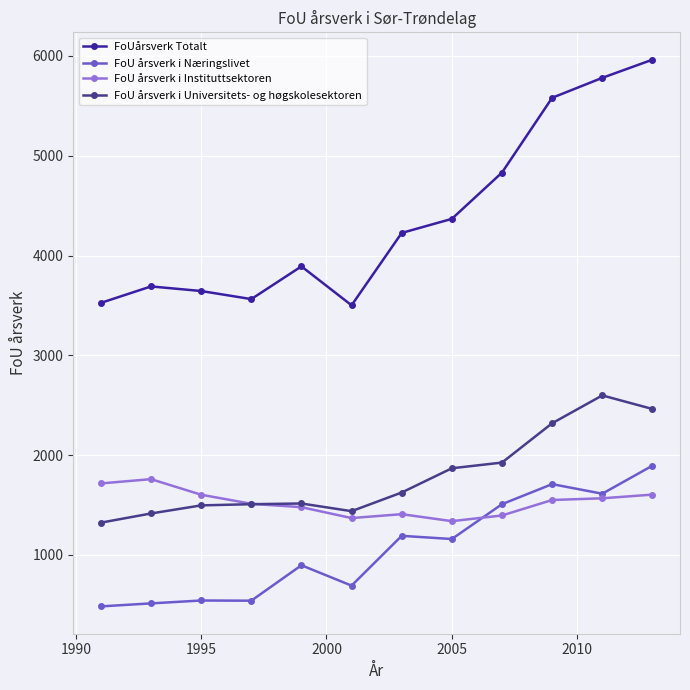

What is the value of the FoU årsverk i Universitets- og høgskolesektoren point at the 2nd from the left?

1416